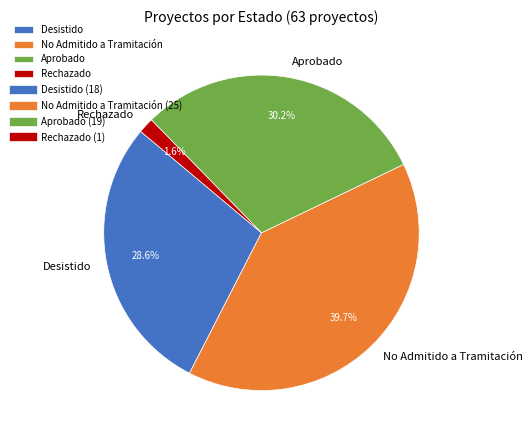

Does Rechazado account for over 50% of the chart?

No